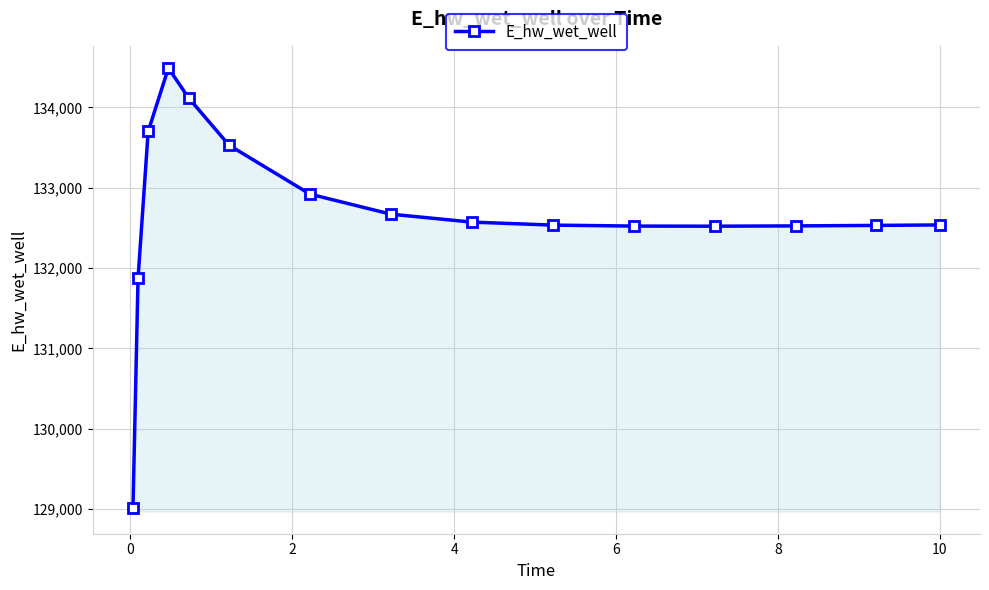

What is the value of the 10th point from the left?

132535.3